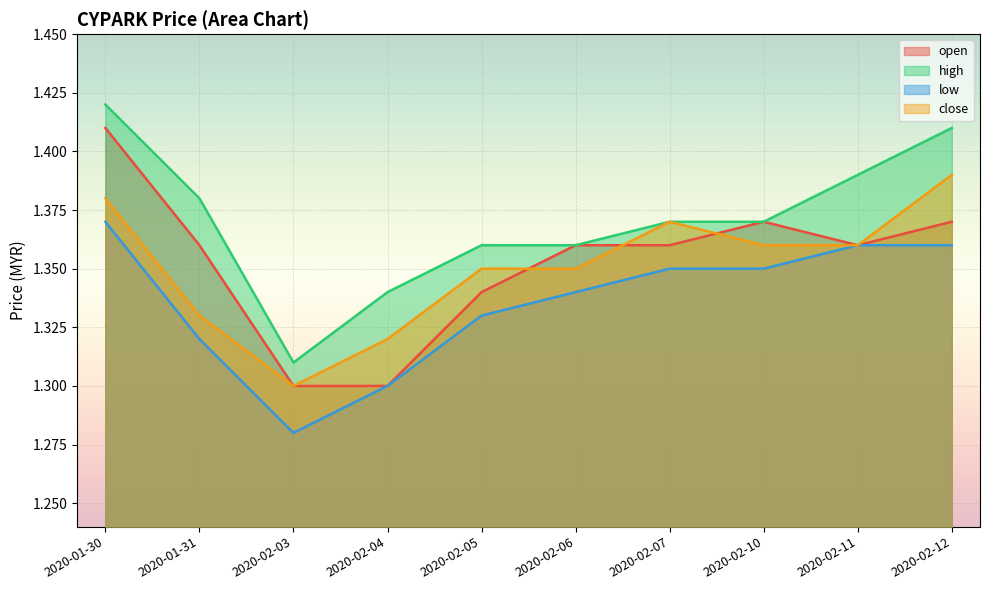

True or false: close and low intersect in this chart.

False